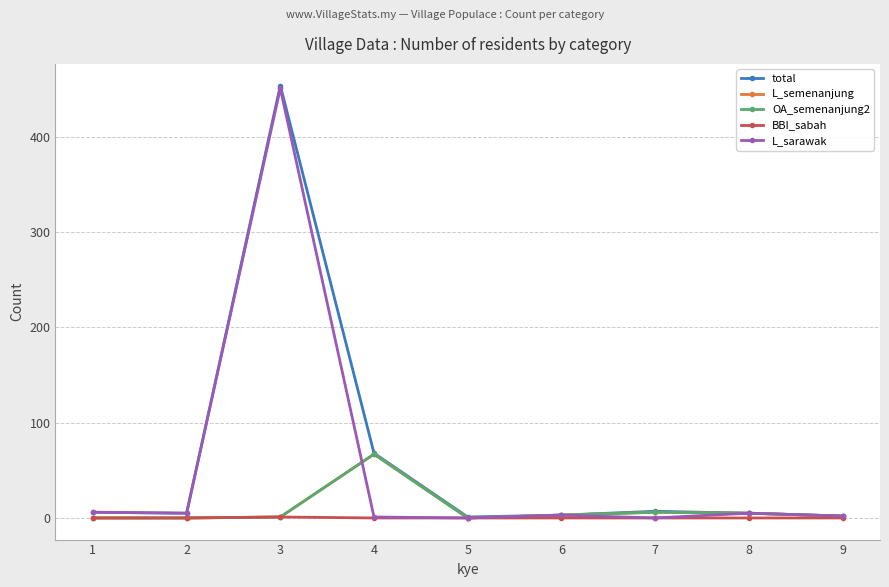

Does the chart have visible grid lines?

Yes